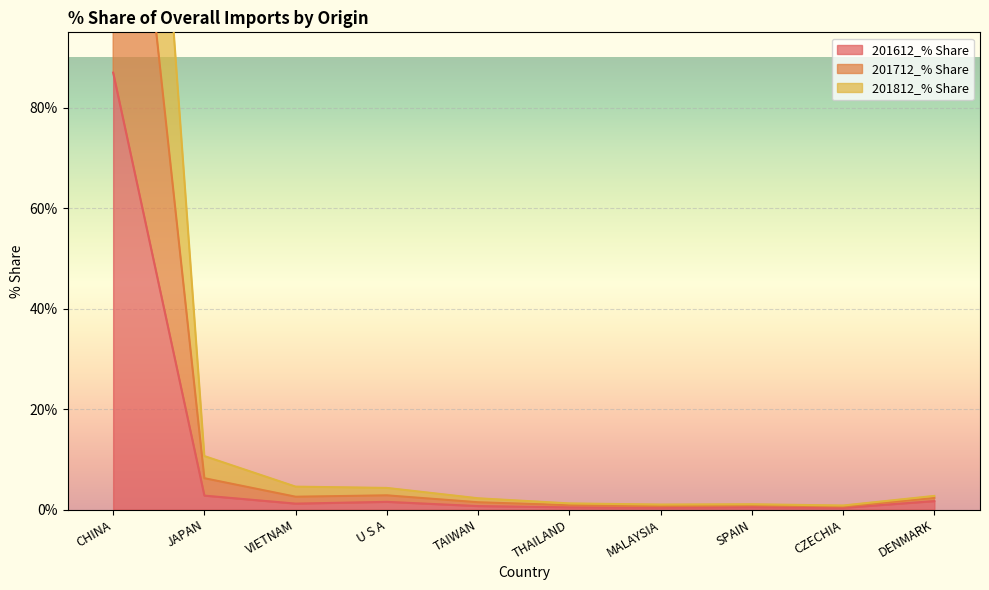

At which label does 201712_% Share reach its peak?

CHINA